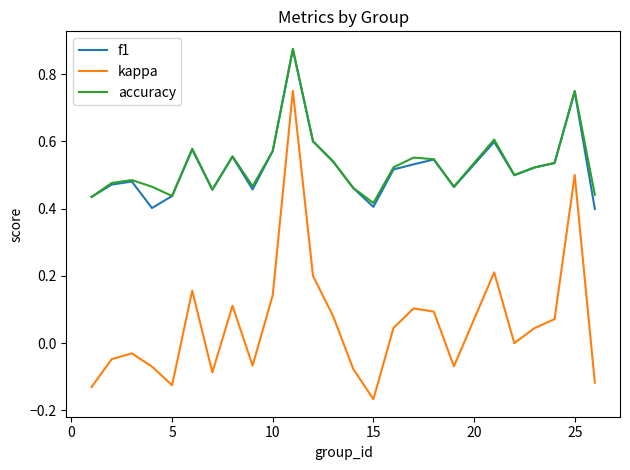

What is the sum of all accuracy values?

13.3